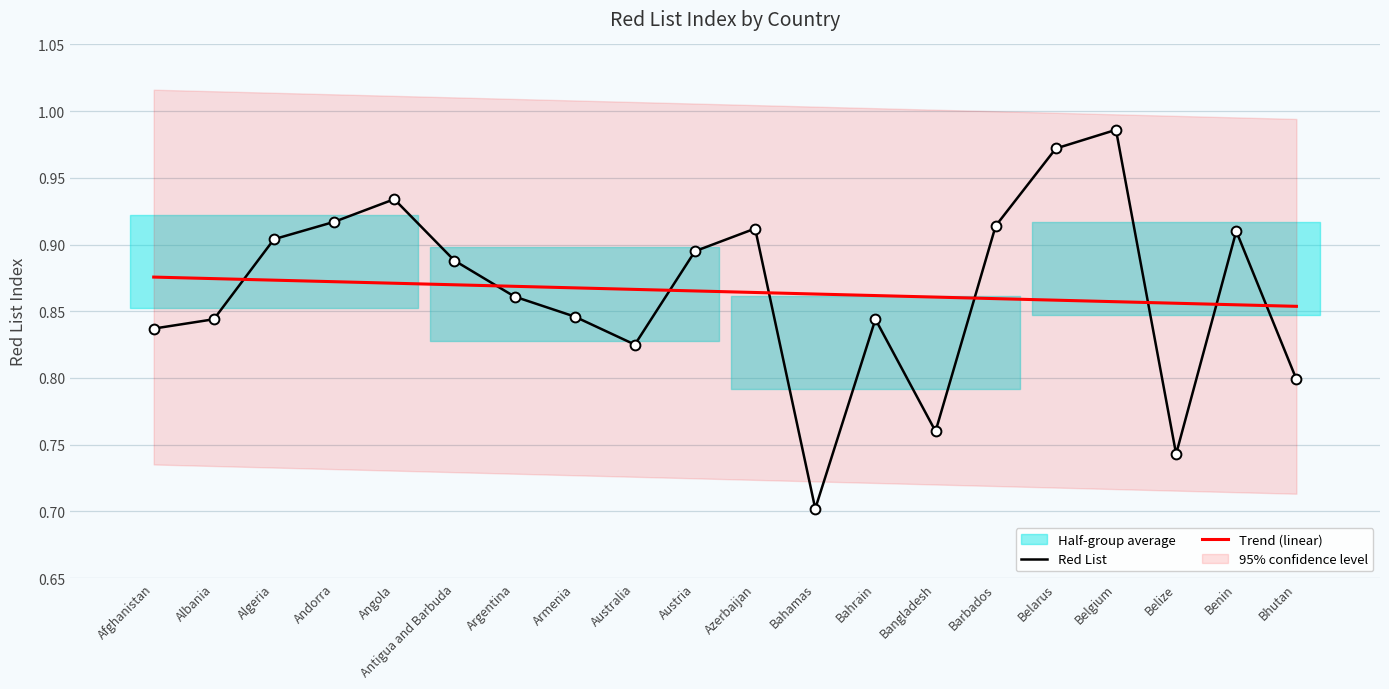

At how many categories does at least one series exceed 0?

20